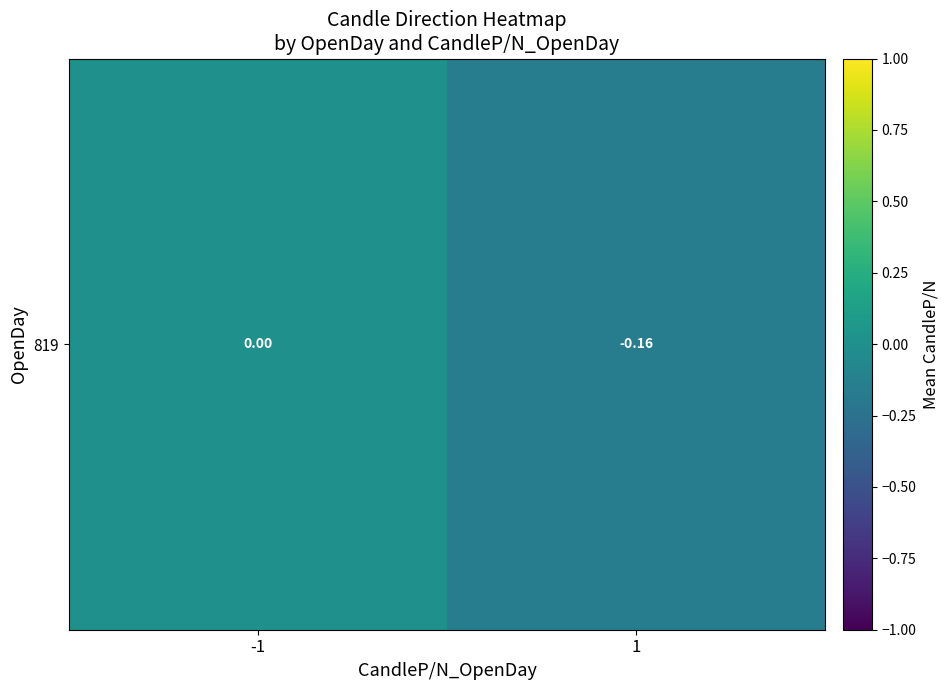

Reading left to right, list all the values displayed in this chart.

0.0	-0.2